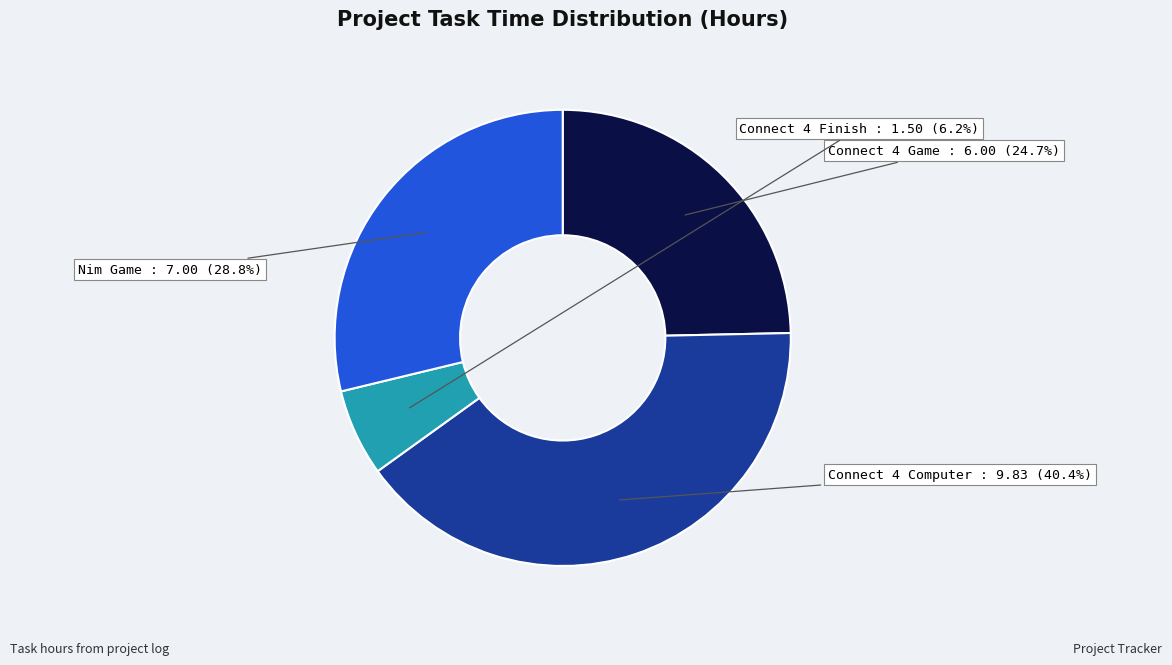

Which category has the biggest portion of the pie?

Connect 4 Computer